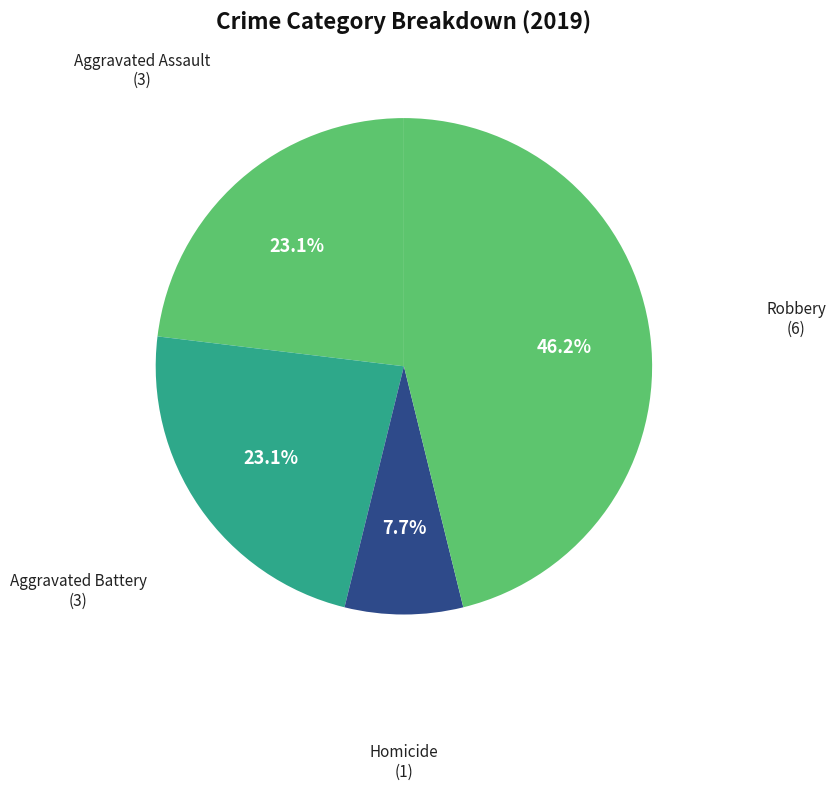

To the nearest percent, what percentage of the pie is Robbery?

46%